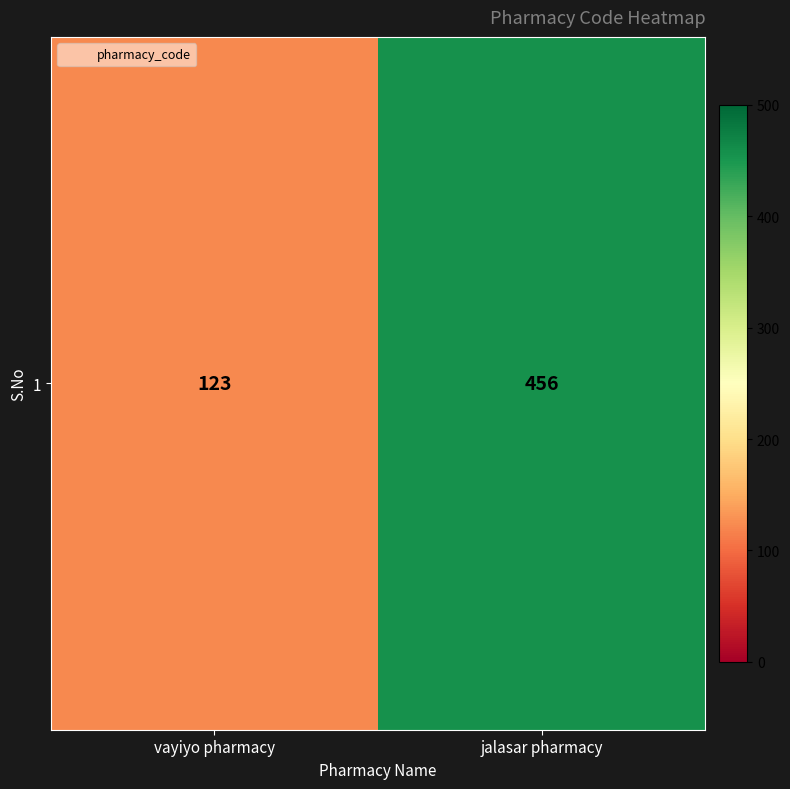

Which has a higher value, jalasar pharmacy or vayiyo pharmacy?

jalasar pharmacy